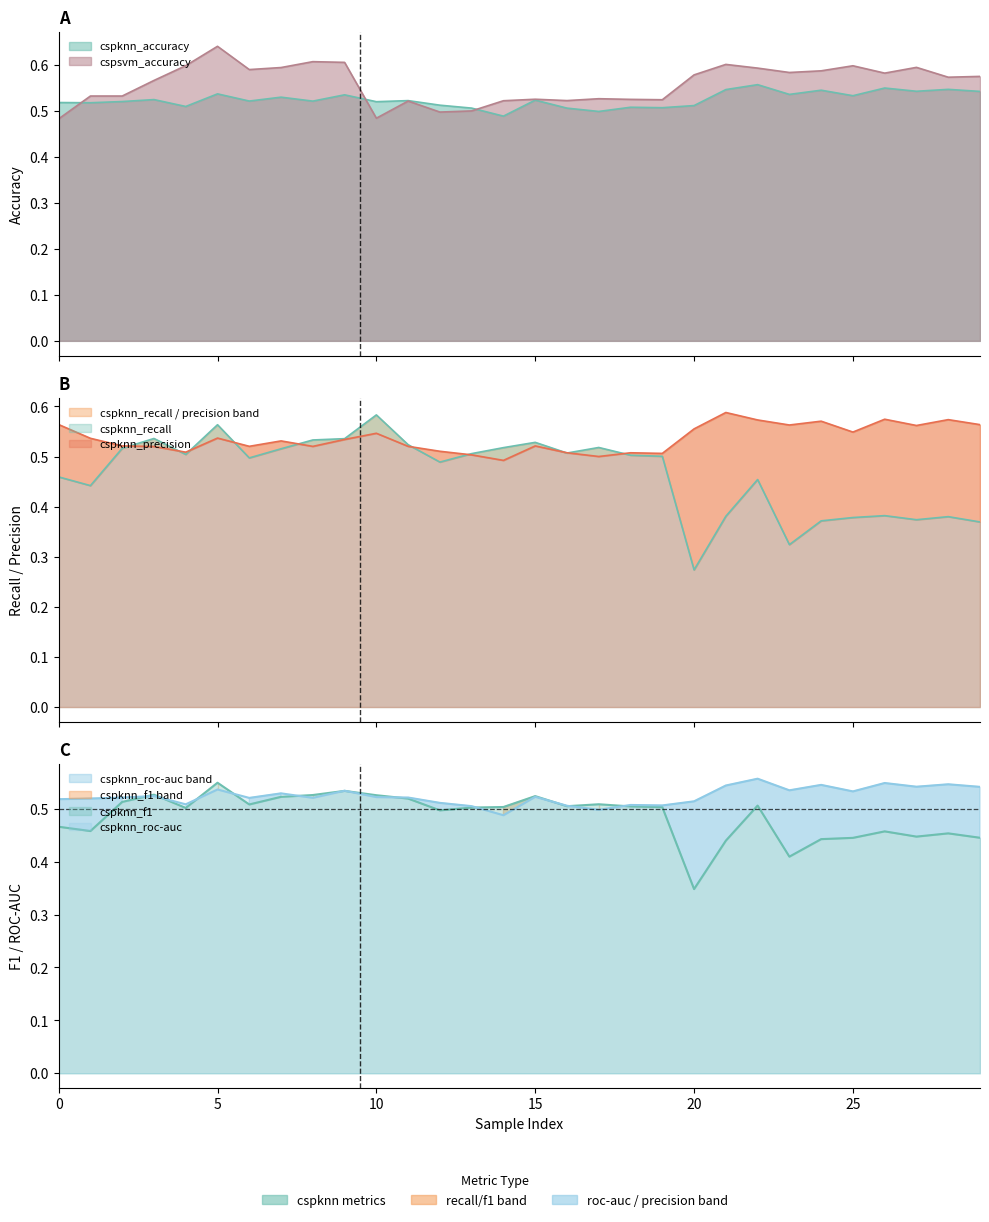

What is the value of the cspknn_precision point at the 27th from the left?

0.6